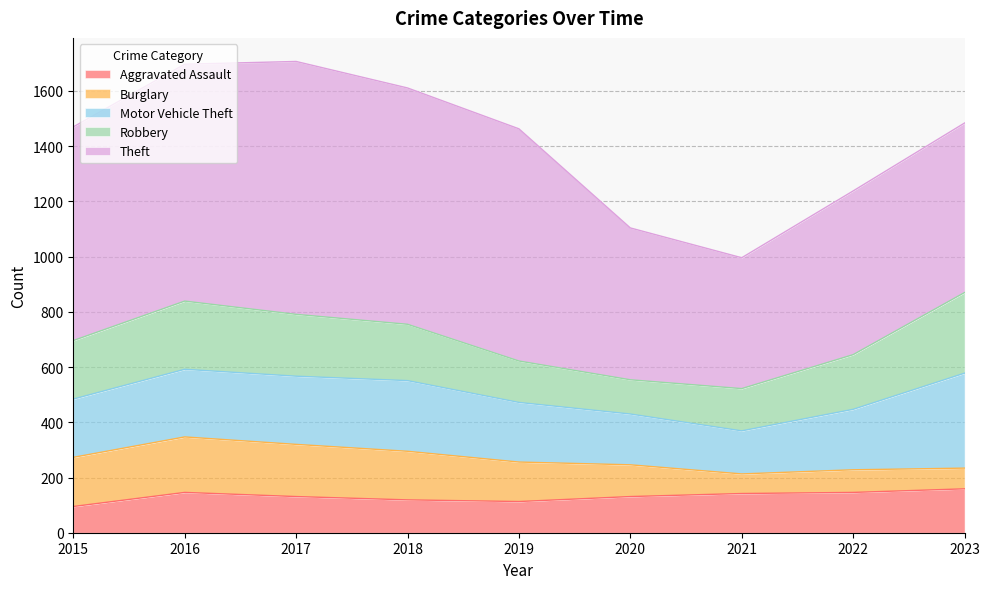

At which label is Aggravated Assault closest to 127?

2017